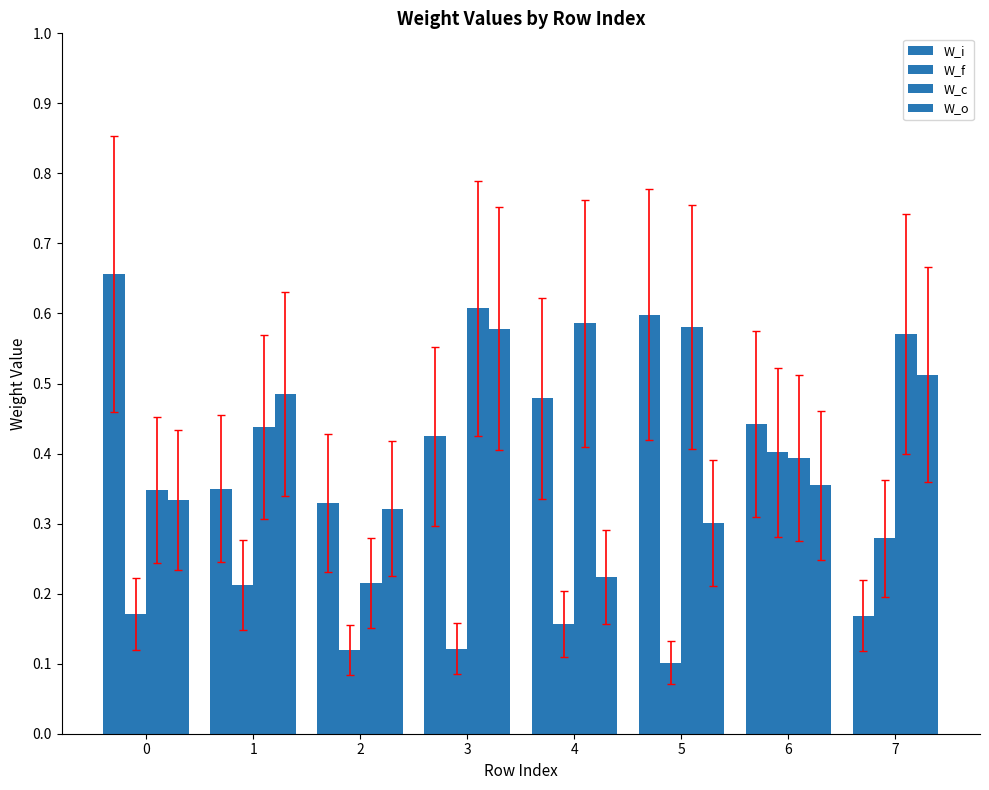

Does the chart contain any negative values?

No